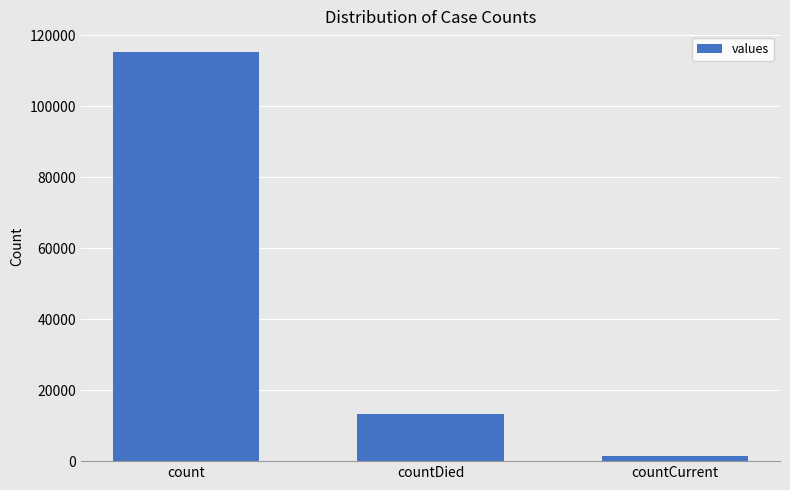

What position from the right is countCurrent?

1